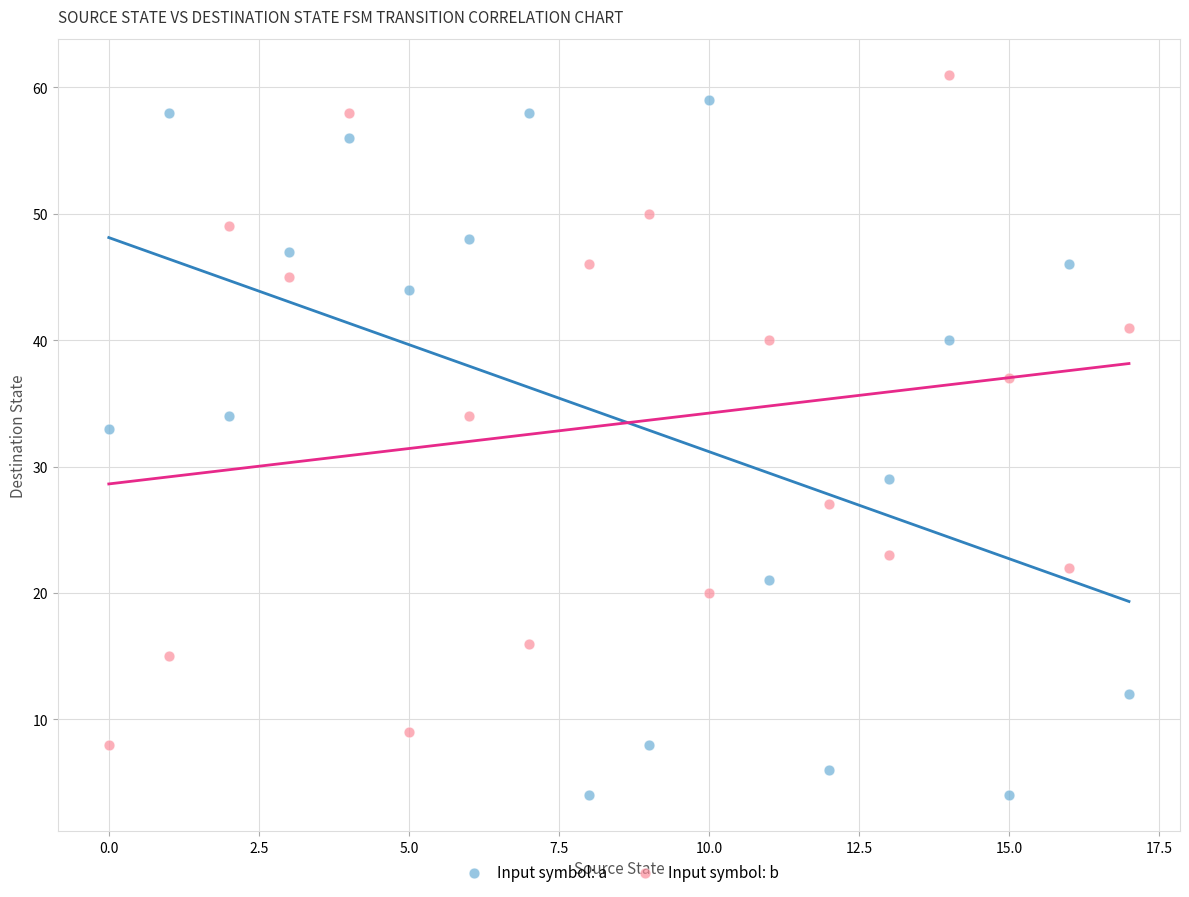

Which series contains the lowest Y value?

Input symbol: a